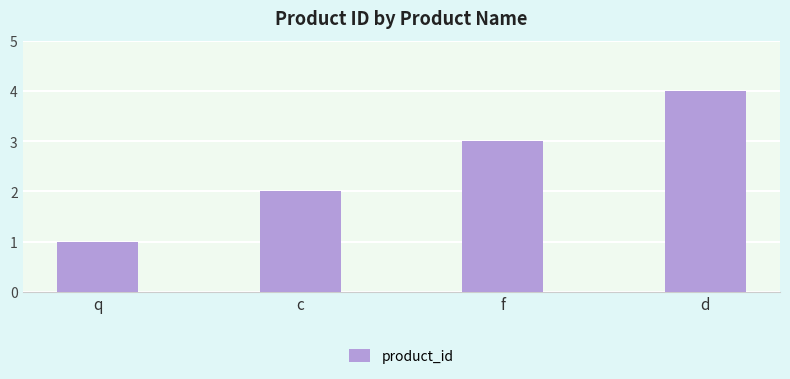

Are the bars grouped side by side (vs. stacked)?

No